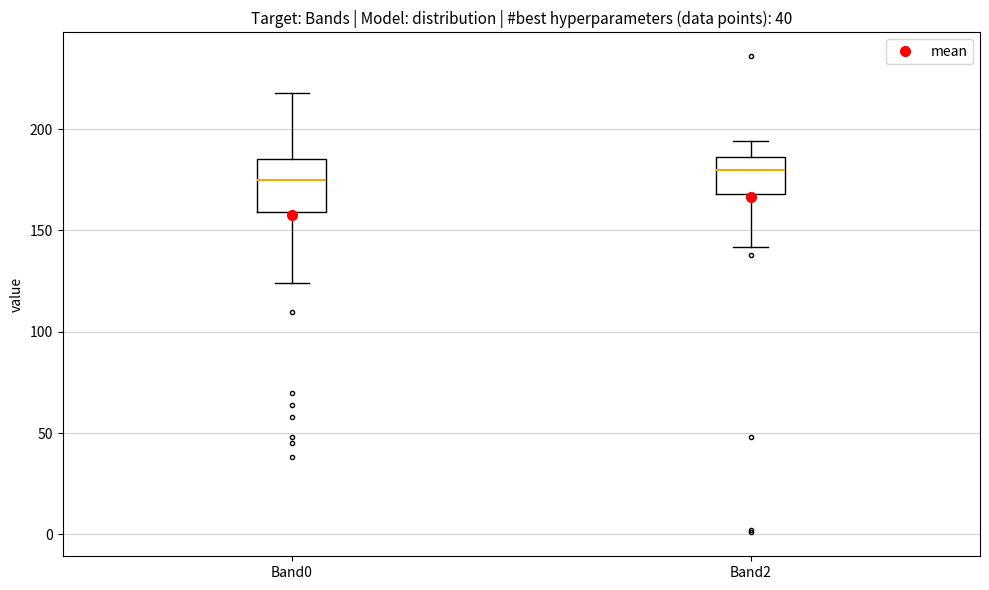

Reading left to right, transcribe this box plot: for each box, give where its median line is, the range the box spans, and where its two whiskers end, as read against the y-axis. The values are not printed on the chart, so give them approximately, as read against the axis.

Band0: median 175, box 160 to 185, whiskers 125 to 220
Band2: median 180, box 170 to 185, whiskers 140 to 195